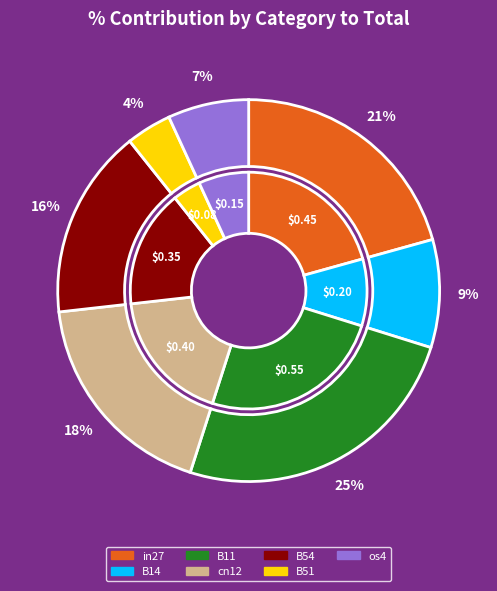

To the nearest percent, what is the difference between the largest and smallest slice percentages?

21%